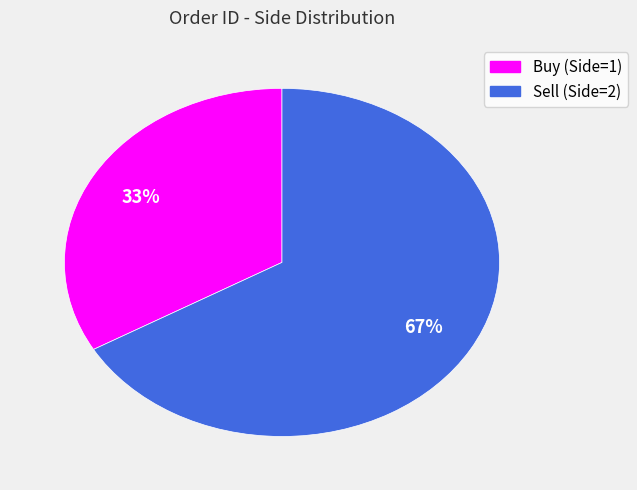

How many slices are in this pie chart?

2